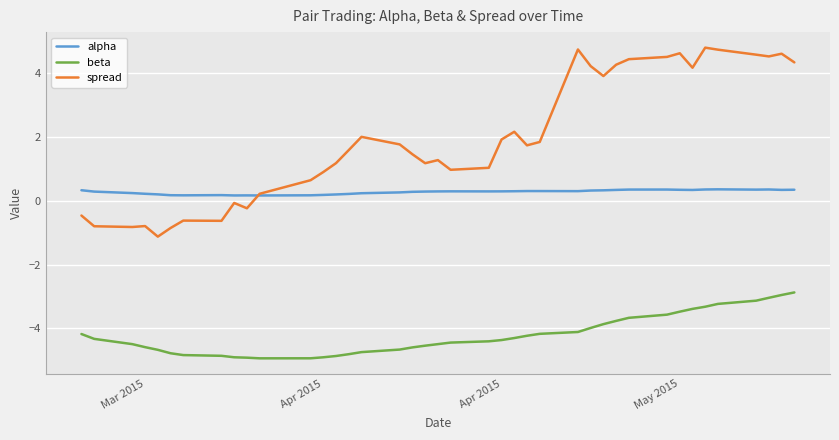

True or false: beta and alpha intersect in this chart.

False